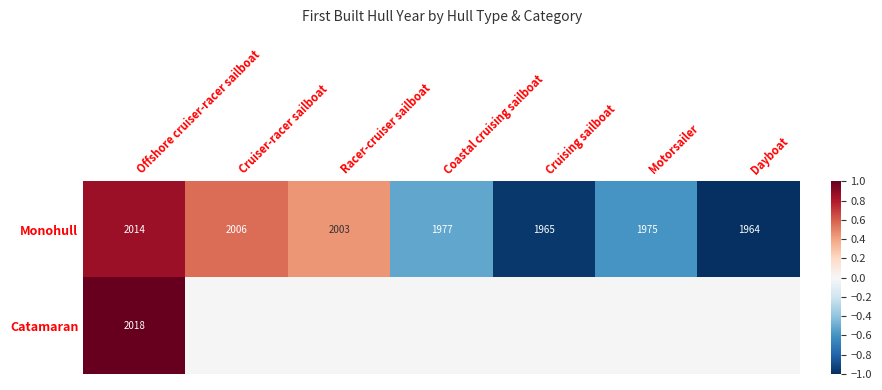

Rank the categories by Monohull value from lowest to highest.

Dayboat, Cruising sailboat, Motorsailer, Coastal cruising sailboat, Racer-cruiser sailboat, Cruiser-racer sailboat, Offshore cruiser-racer sailboat